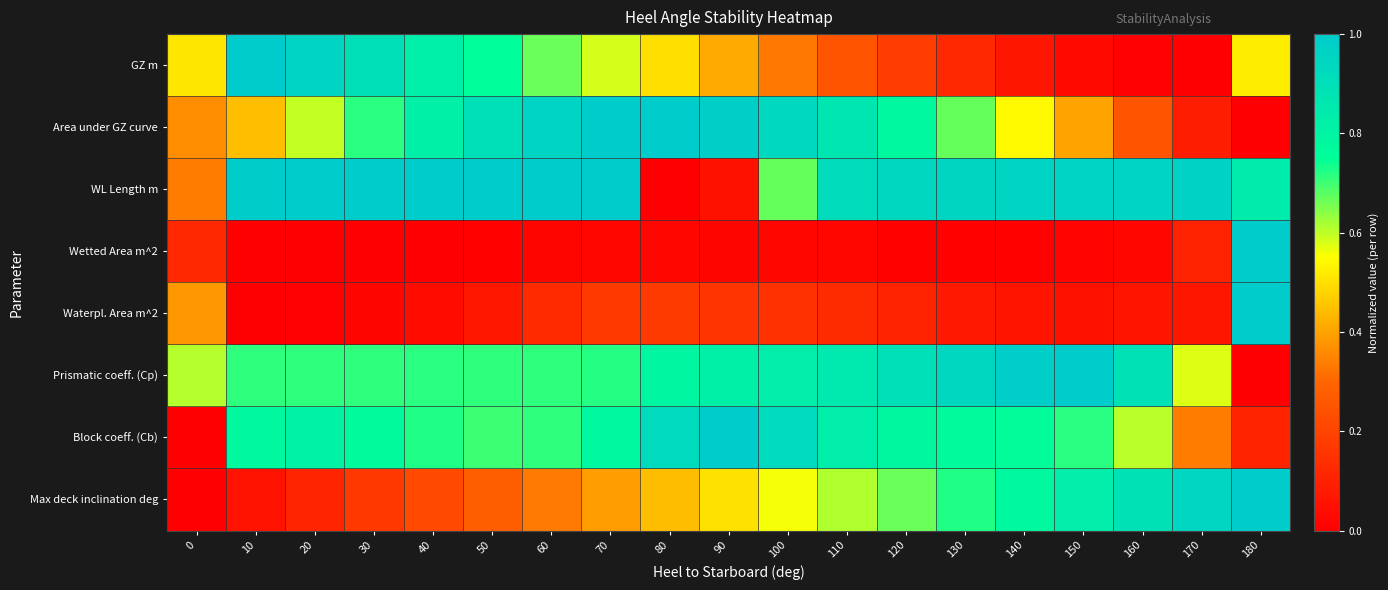

Which label corresponds to the smallest value in the chart?

170